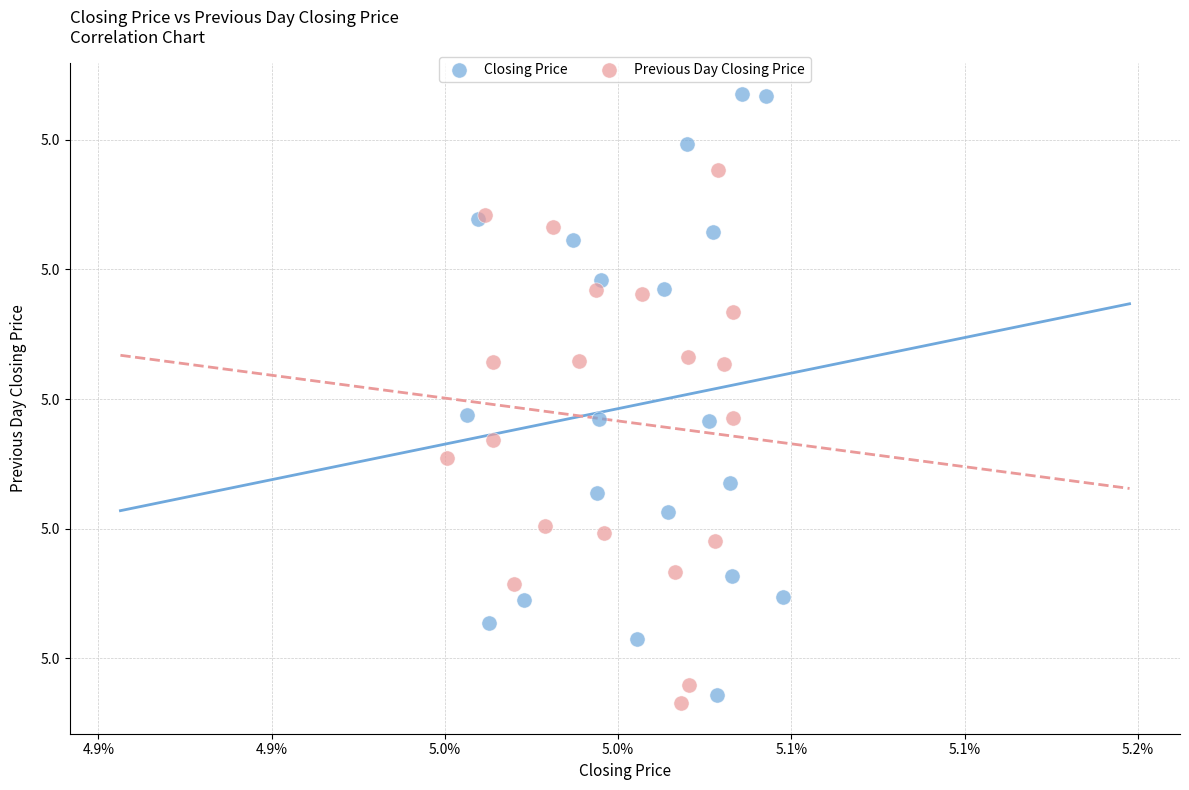

What are all the series names shown in the legend?

Closing Price, Previous Day Closing Price